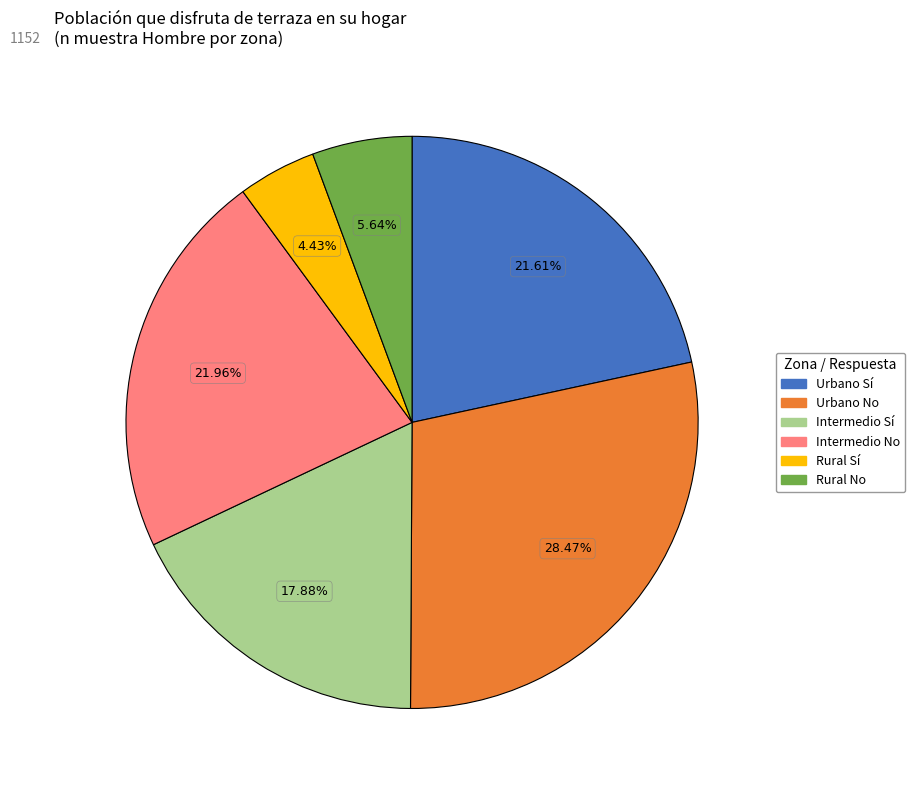

To the nearest percent, what is the difference between the largest and smallest slice percentages?

24%